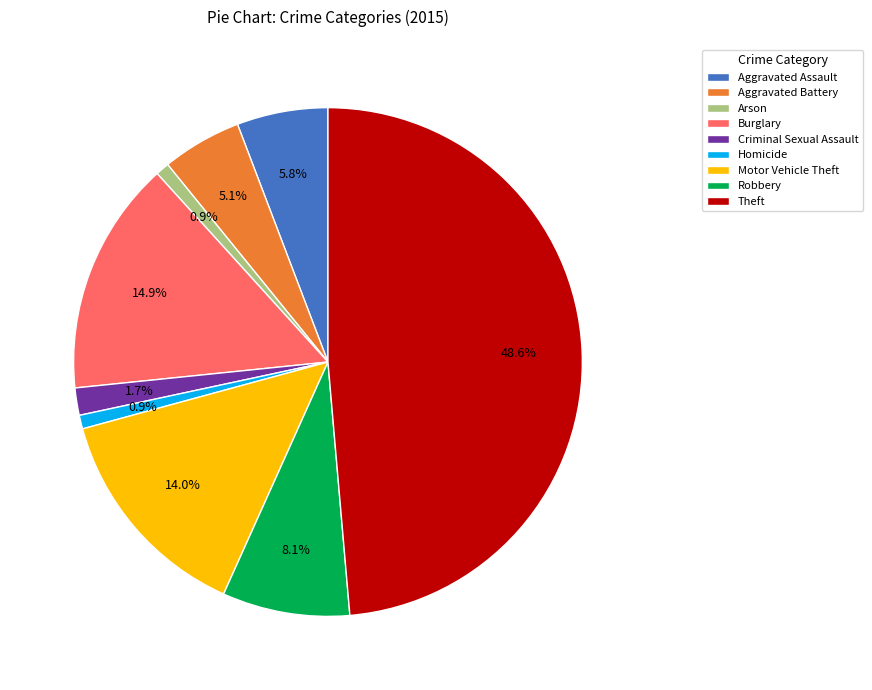

Count the number of slices in the pie.

9